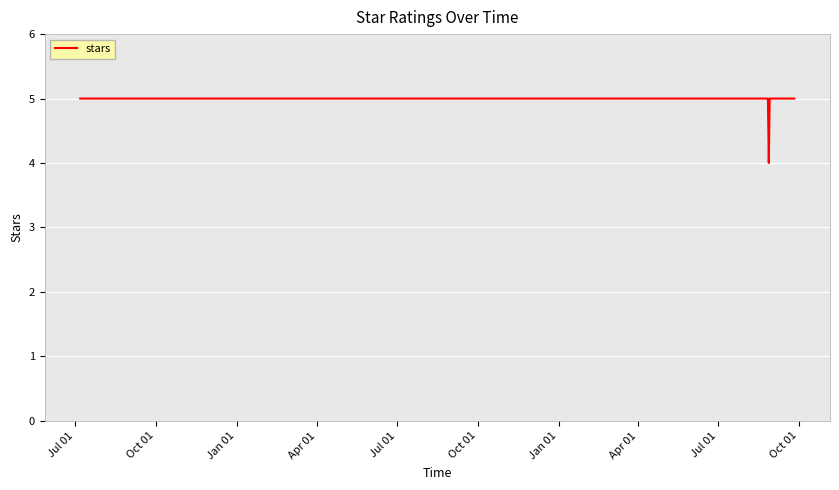

What is the minimum value shown in the chart?

4